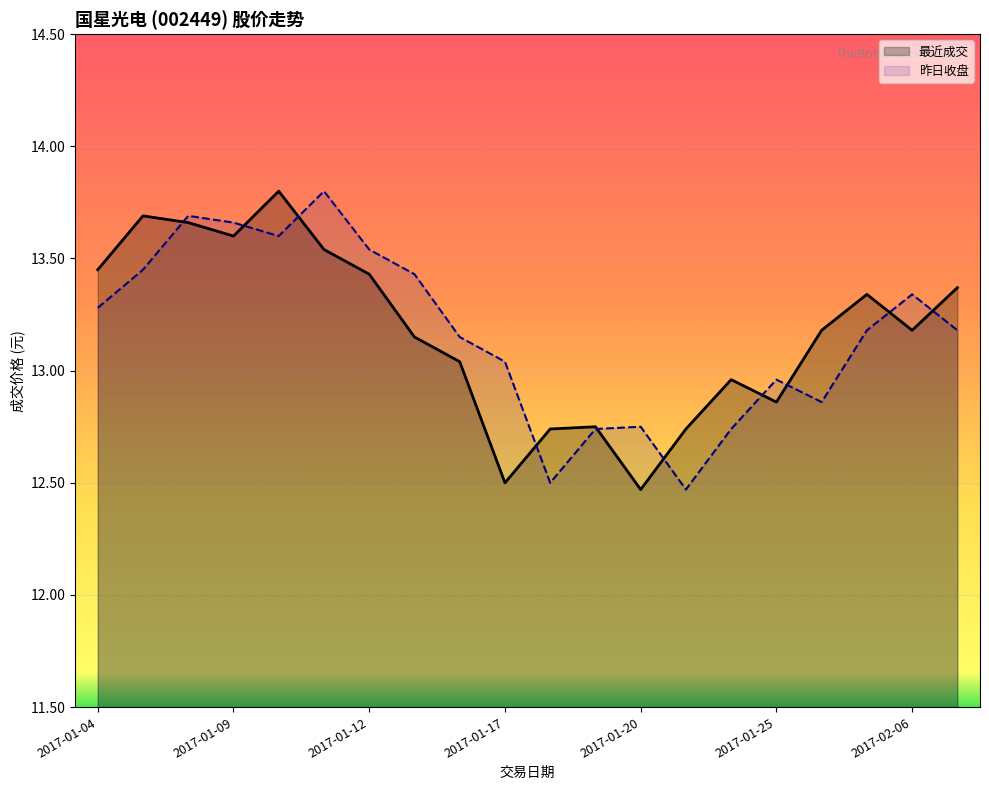

True or false: 昨日收盘 and 最近成交 cross at least once.

True